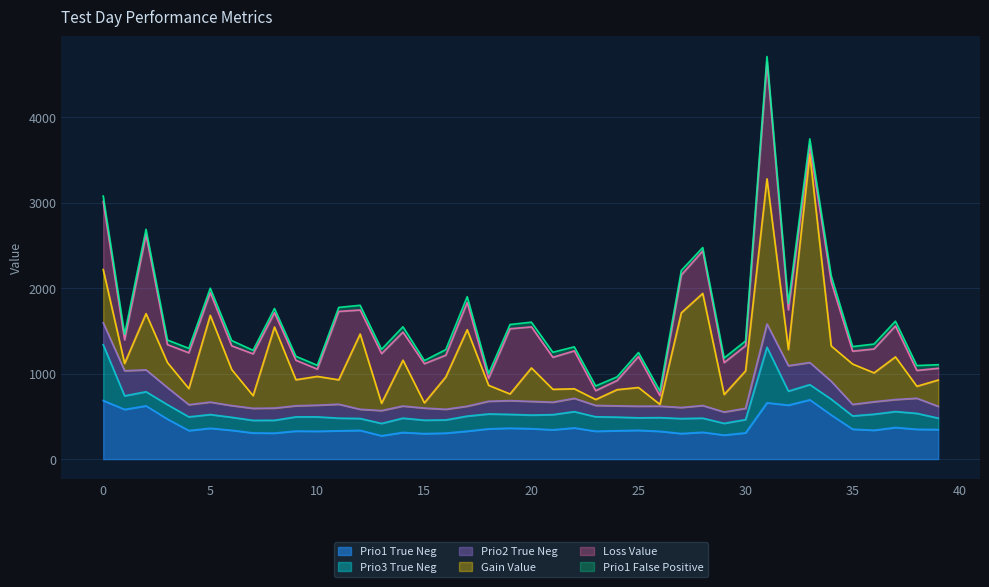

Which series has the largest range (max minus min)?

gain_value